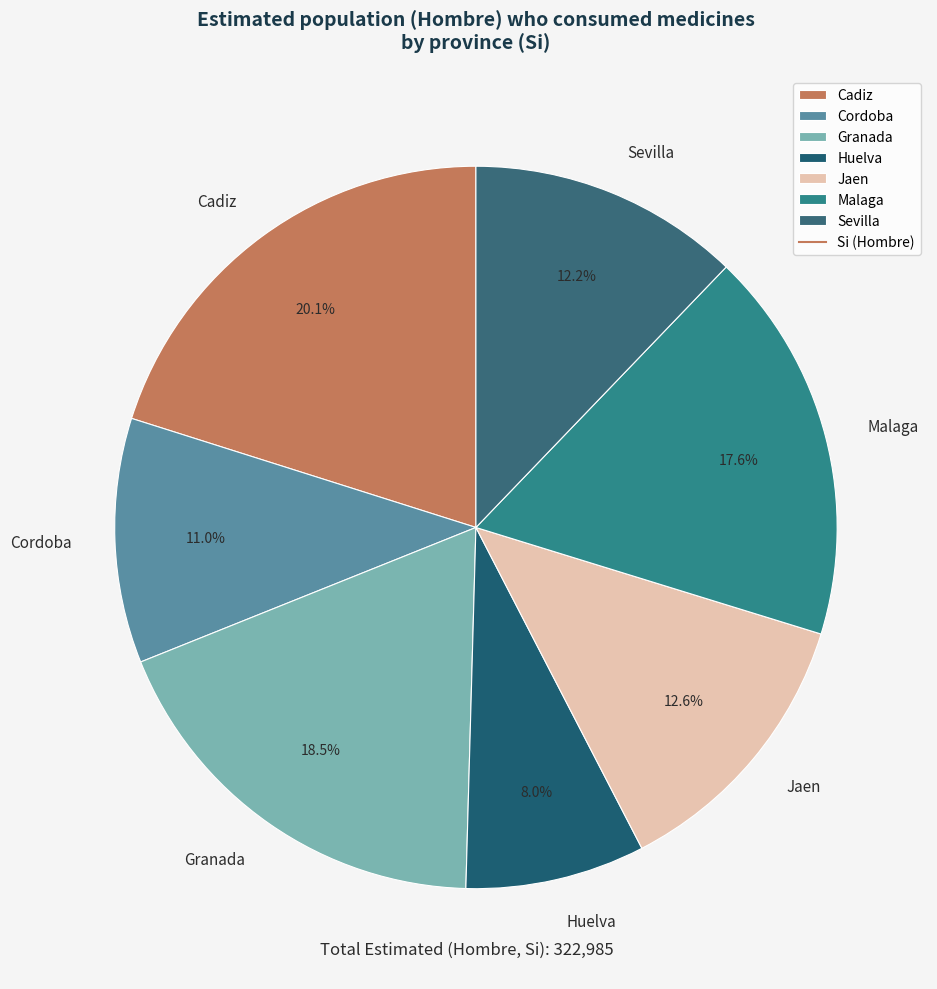

How many segments does this pie chart have?

7